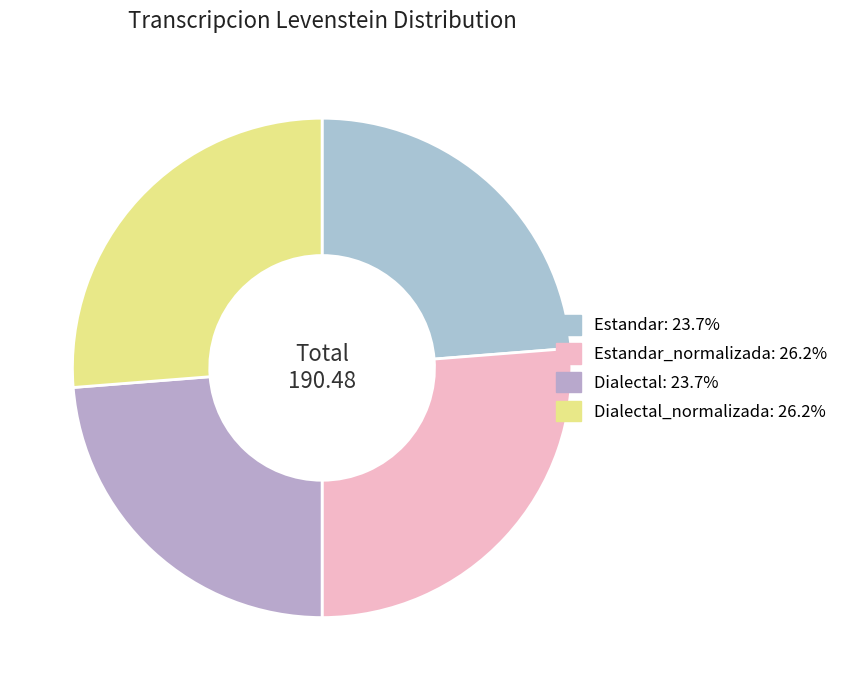

Count the number of slices in the pie.

4